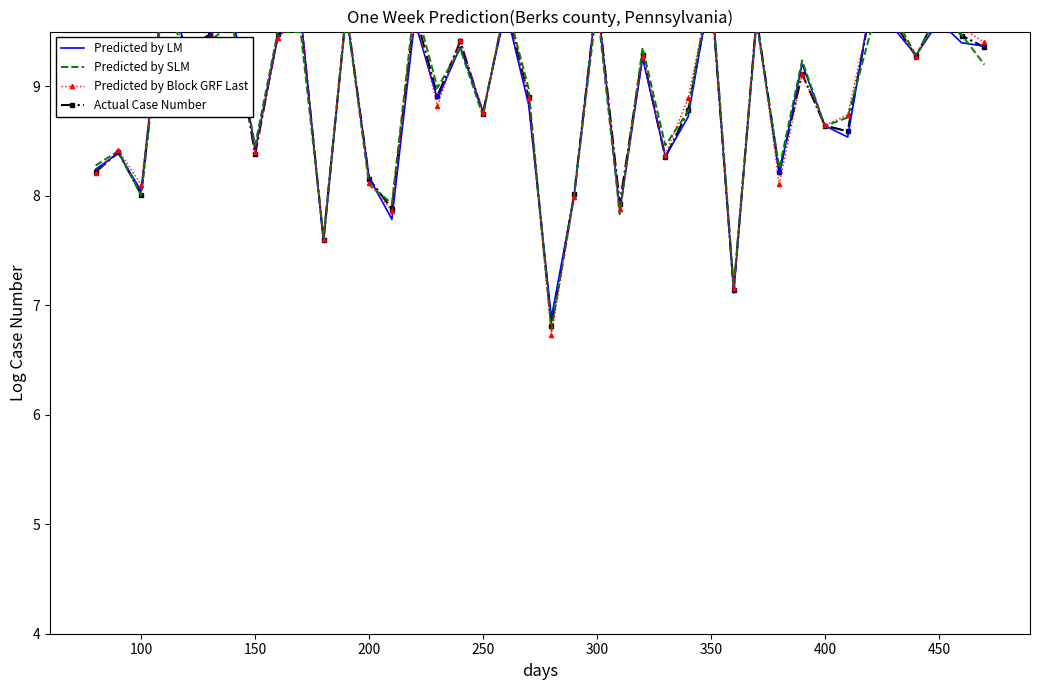

Which series changed the most between 300 and 350?

Predicted by SLM